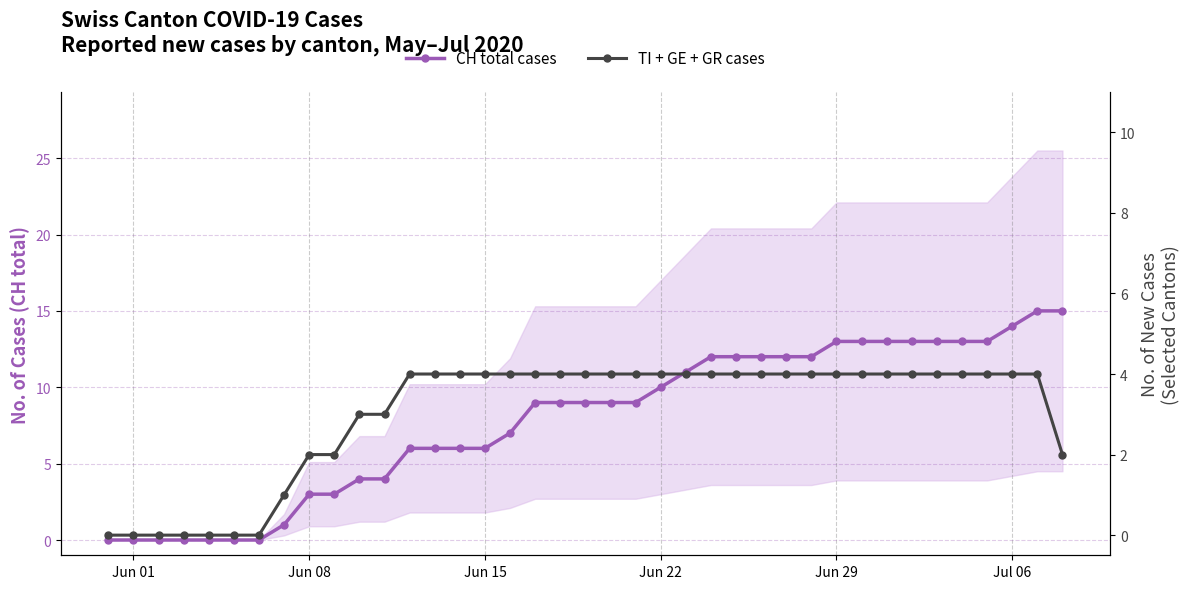

True or false: CH total cases and TI + GE + GR cases intersect in this chart.

False